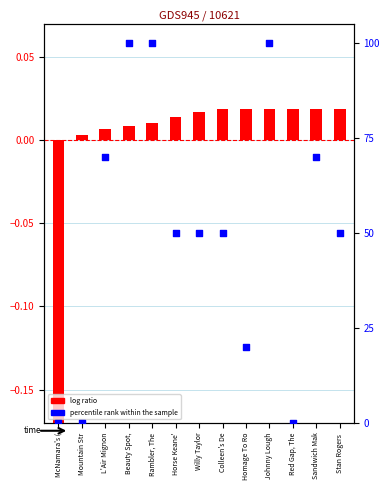

What is the total value across all series at Johnny Lough?

100.0